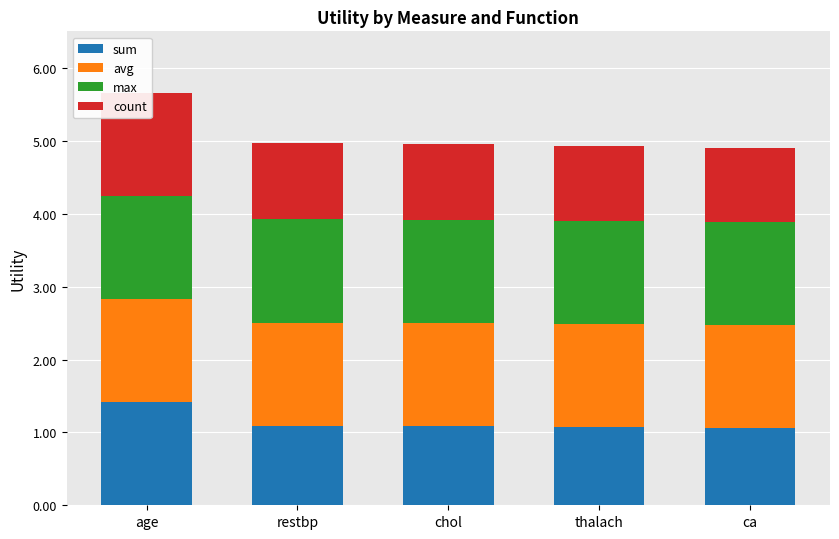

How many data points does each series have?

5